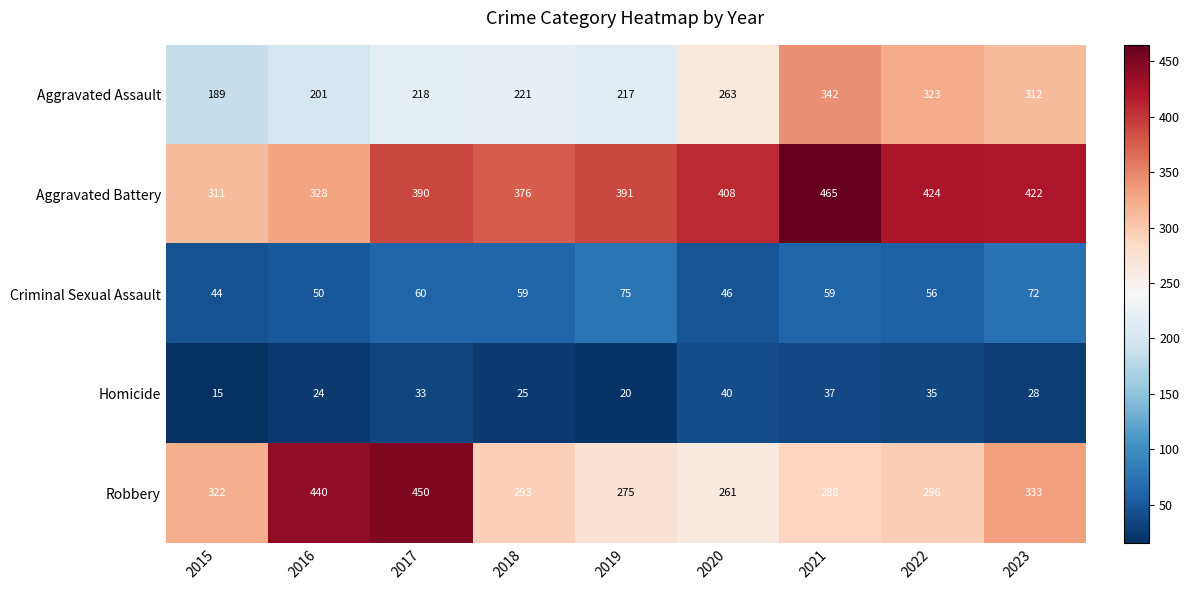

Which series has the largest total across all categories?

Aggravated Battery